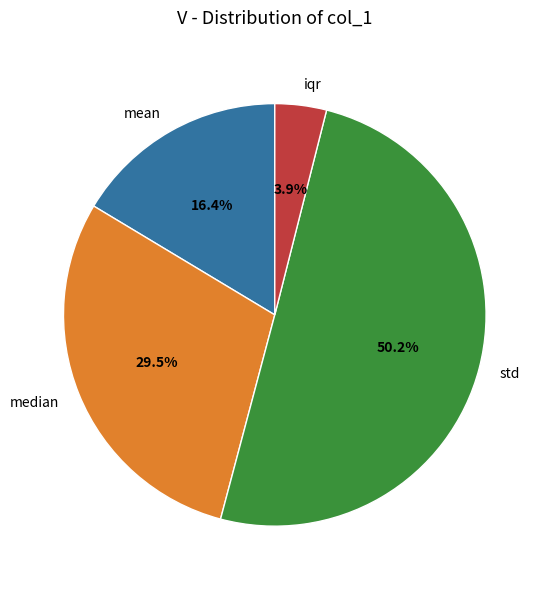

Which category has the smallest portion of the pie?

iqr